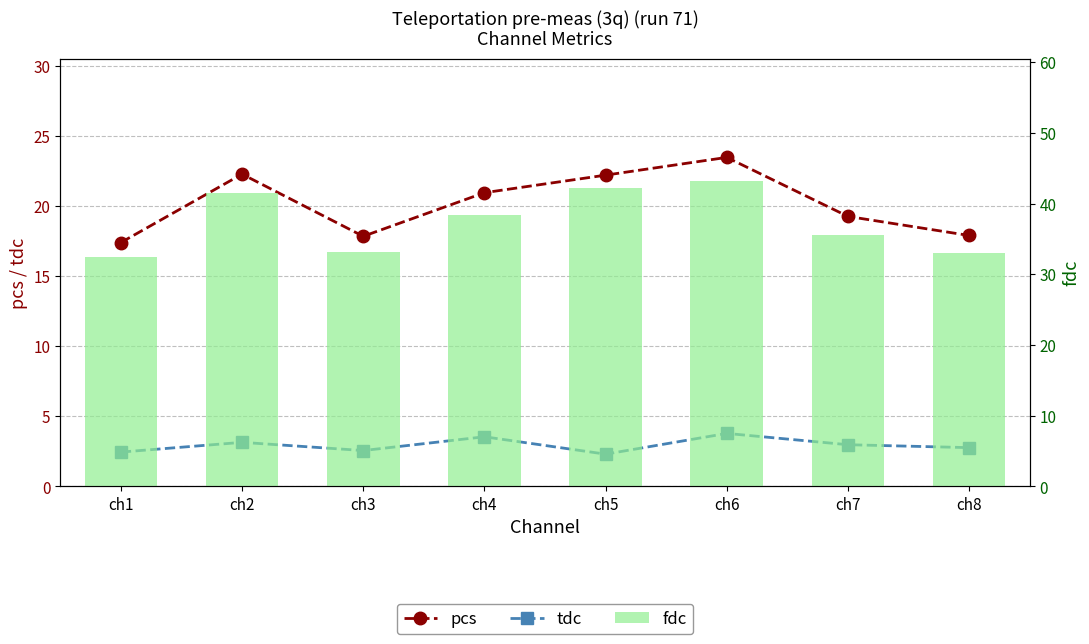

What are all the series names shown in the legend?

pcs, tdc, fdc